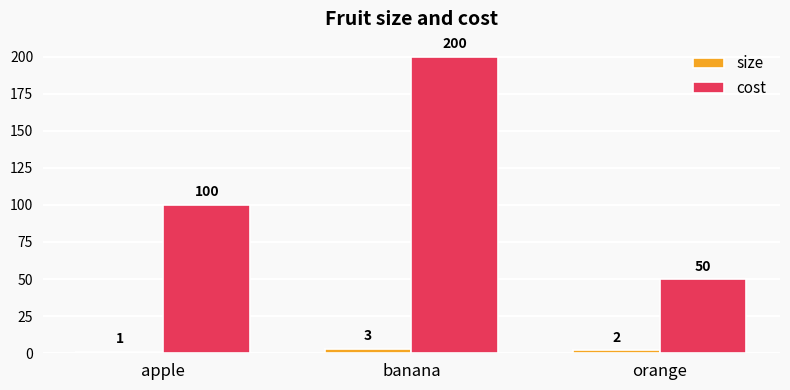

What is the total value across all series at orange?

52